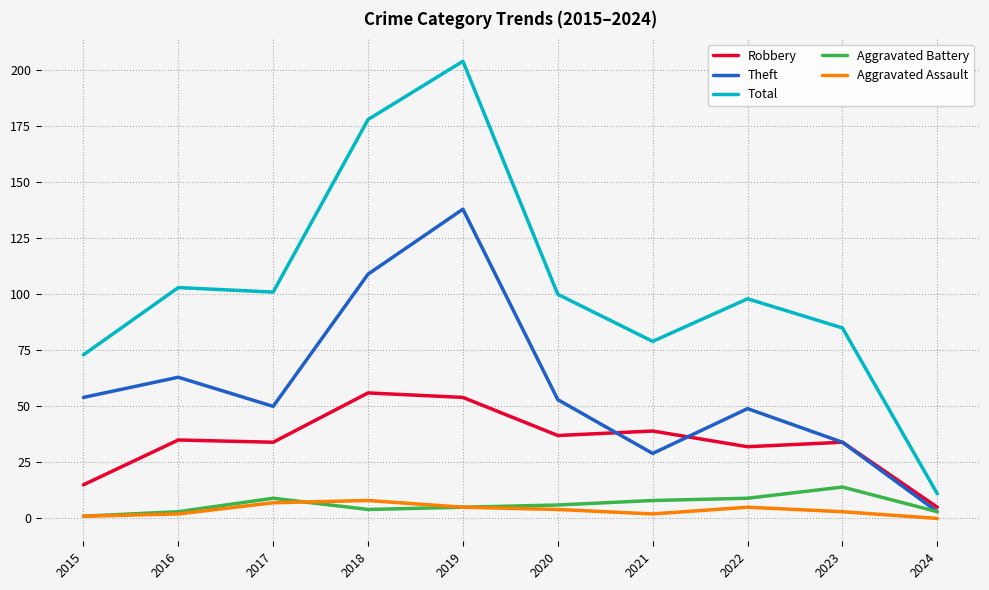

Does the chart display data point markers on the line(s)?

No